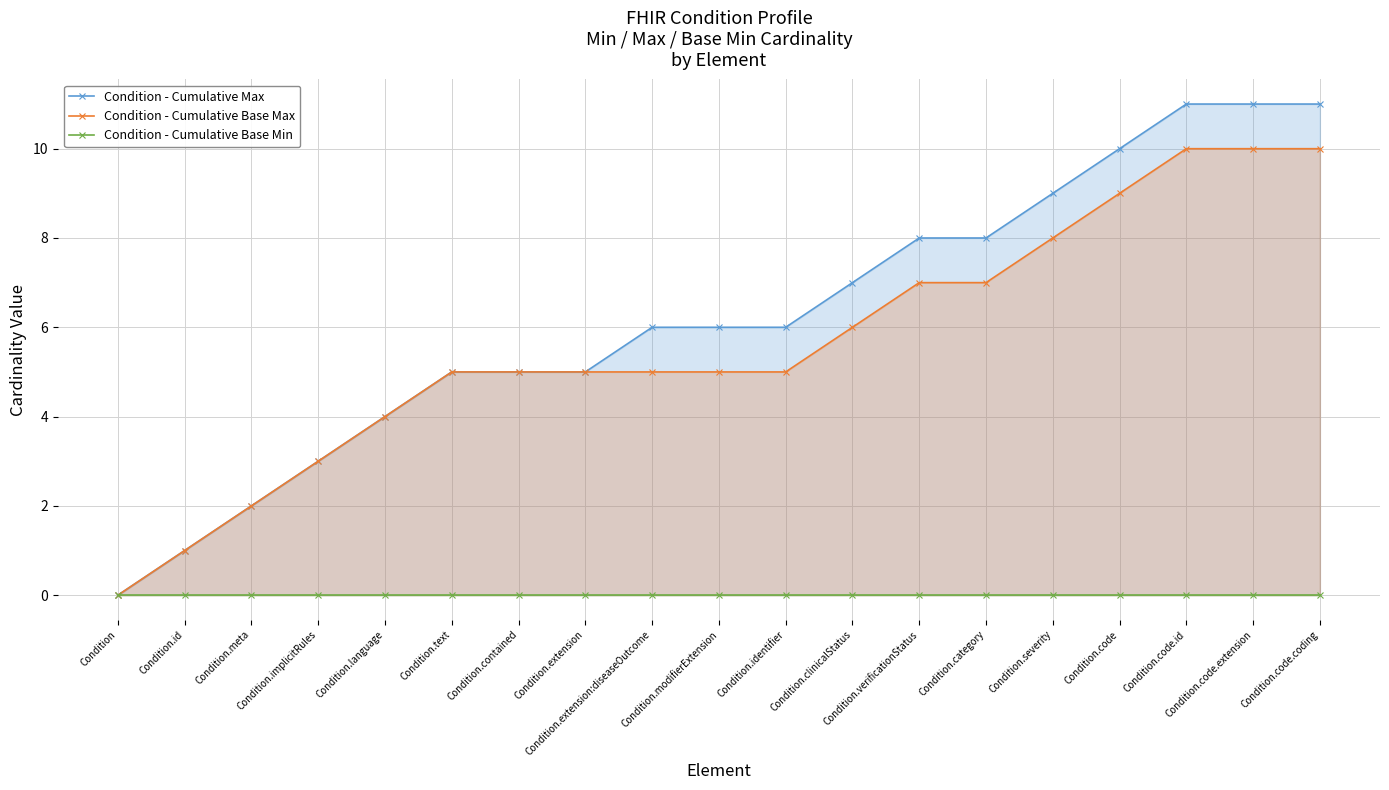

Which has a higher value, Condition.id or Condition.code?

Condition.code